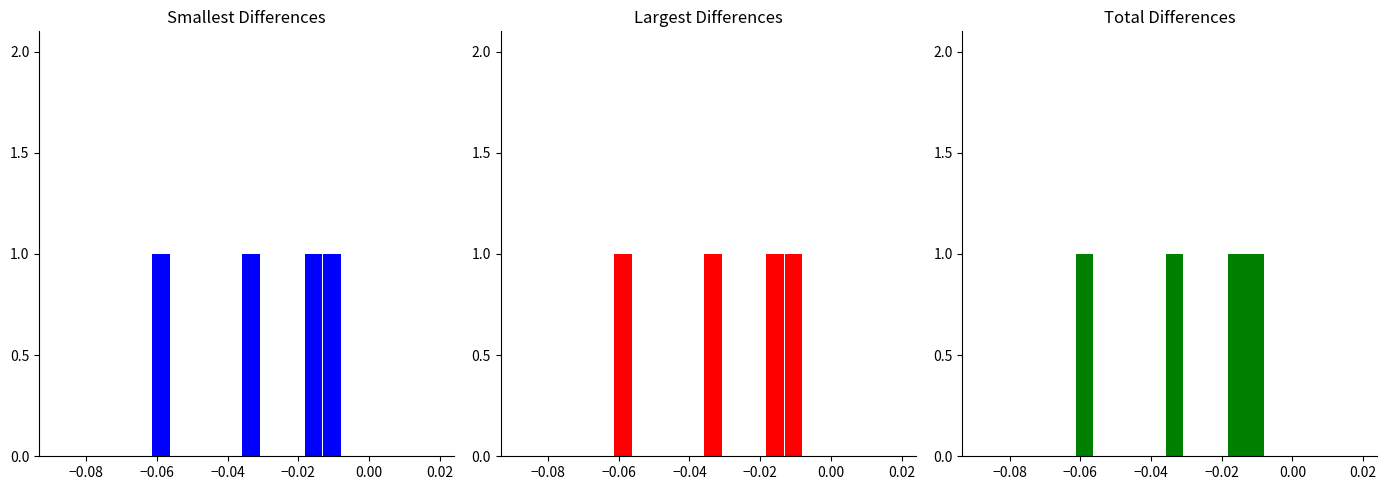

How many bars are there in each group?

3